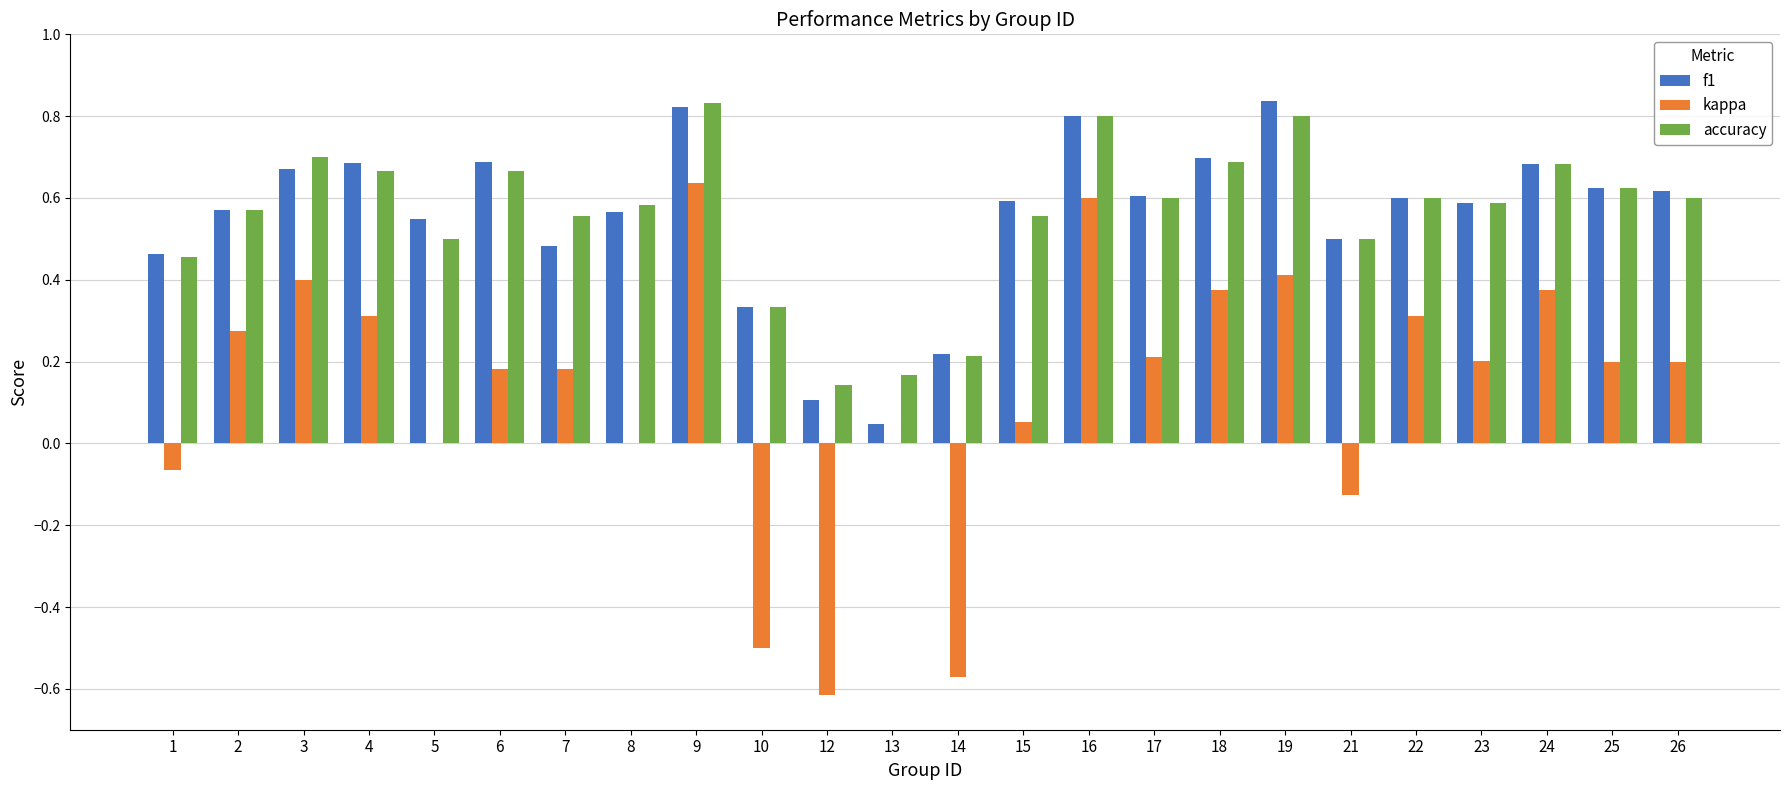

What is the sum of all accuracy values?

13.4